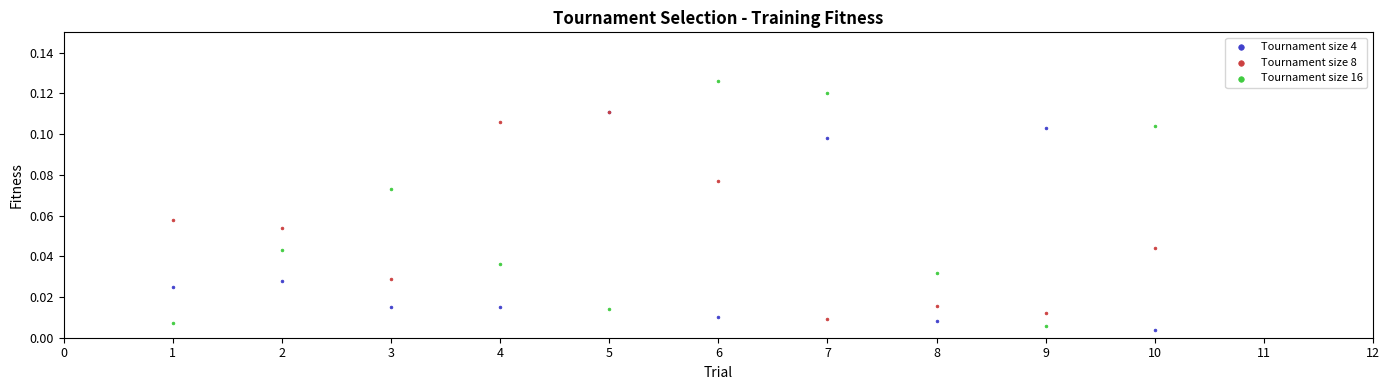

Which series contains the lowest Y value?

Tournament size 4